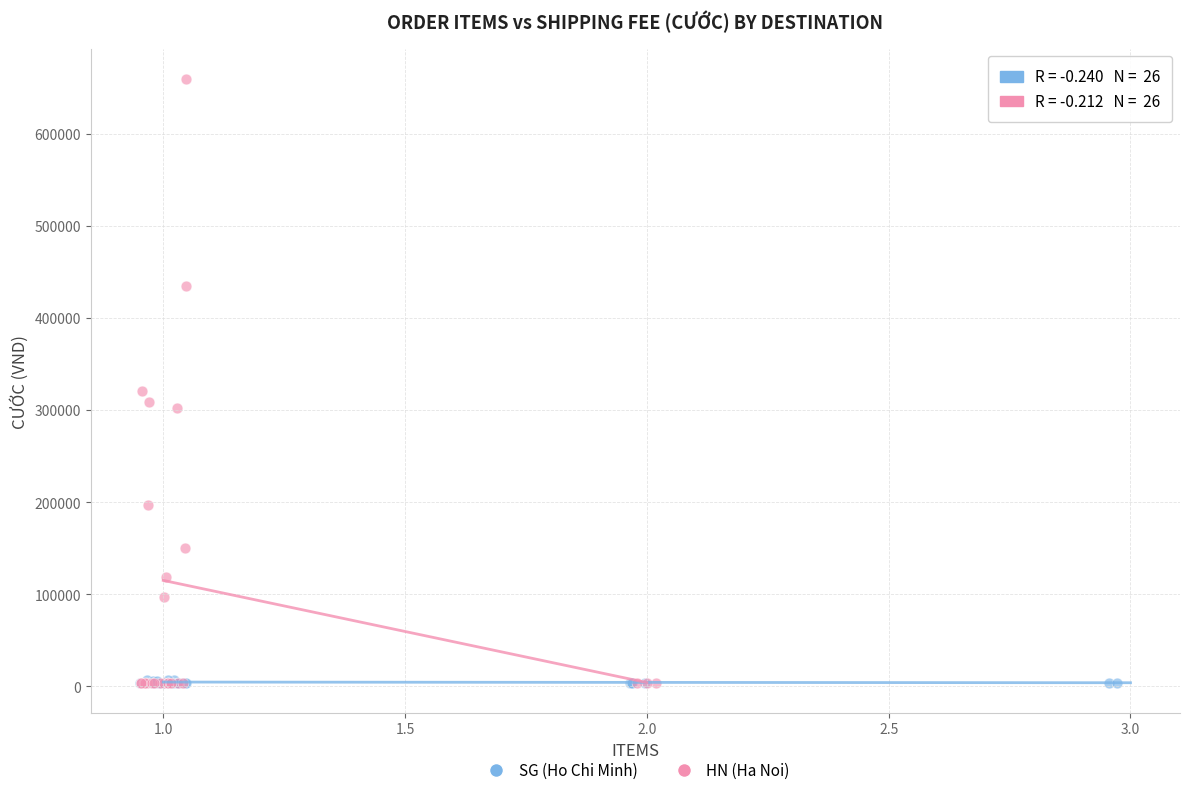

Which series has the largest Y range (max minus min)?

HN (Ha Noi)